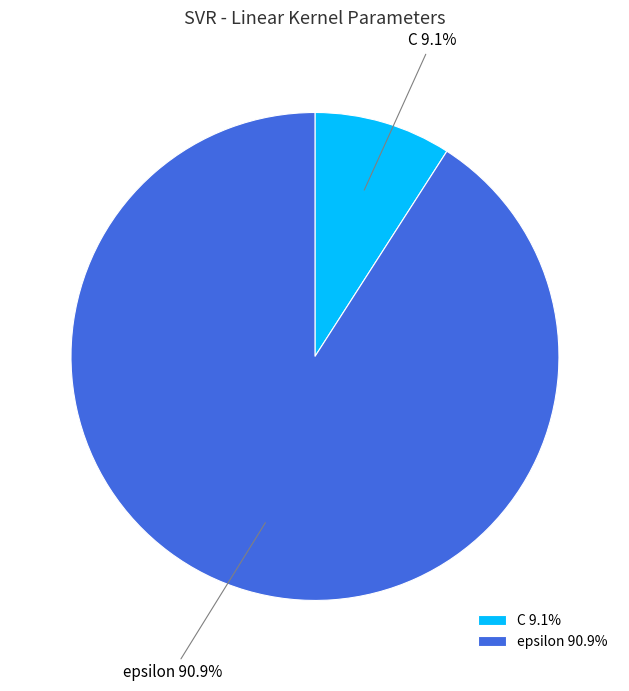

What is the total percentage of epsilon and C?

100.0%